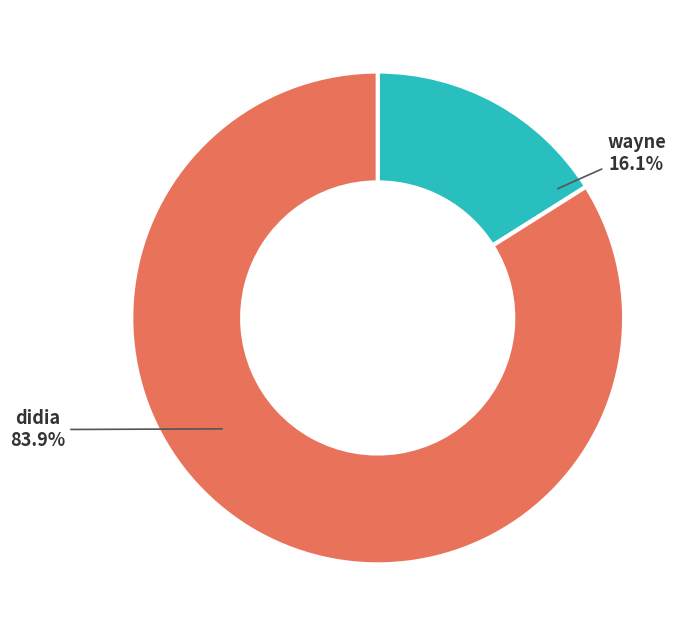

Rank the categories by value from highest to lowest.

didia, wayne